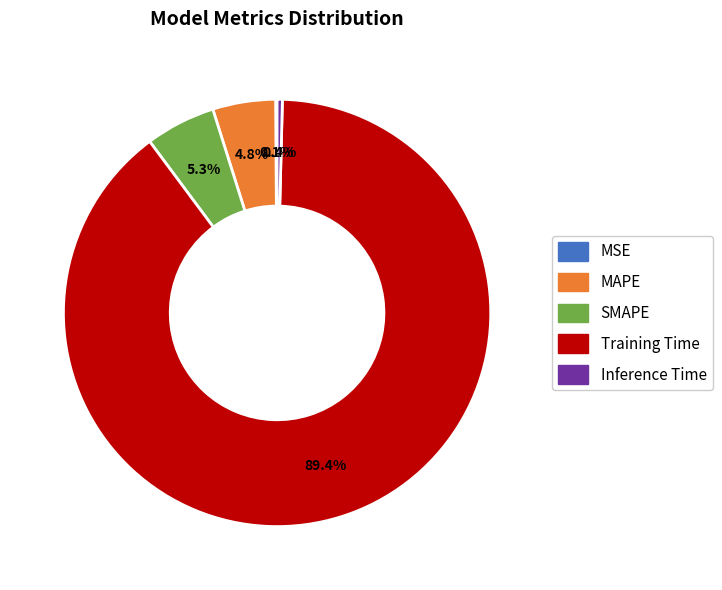

What is the largest slice in the pie chart?

Training Time